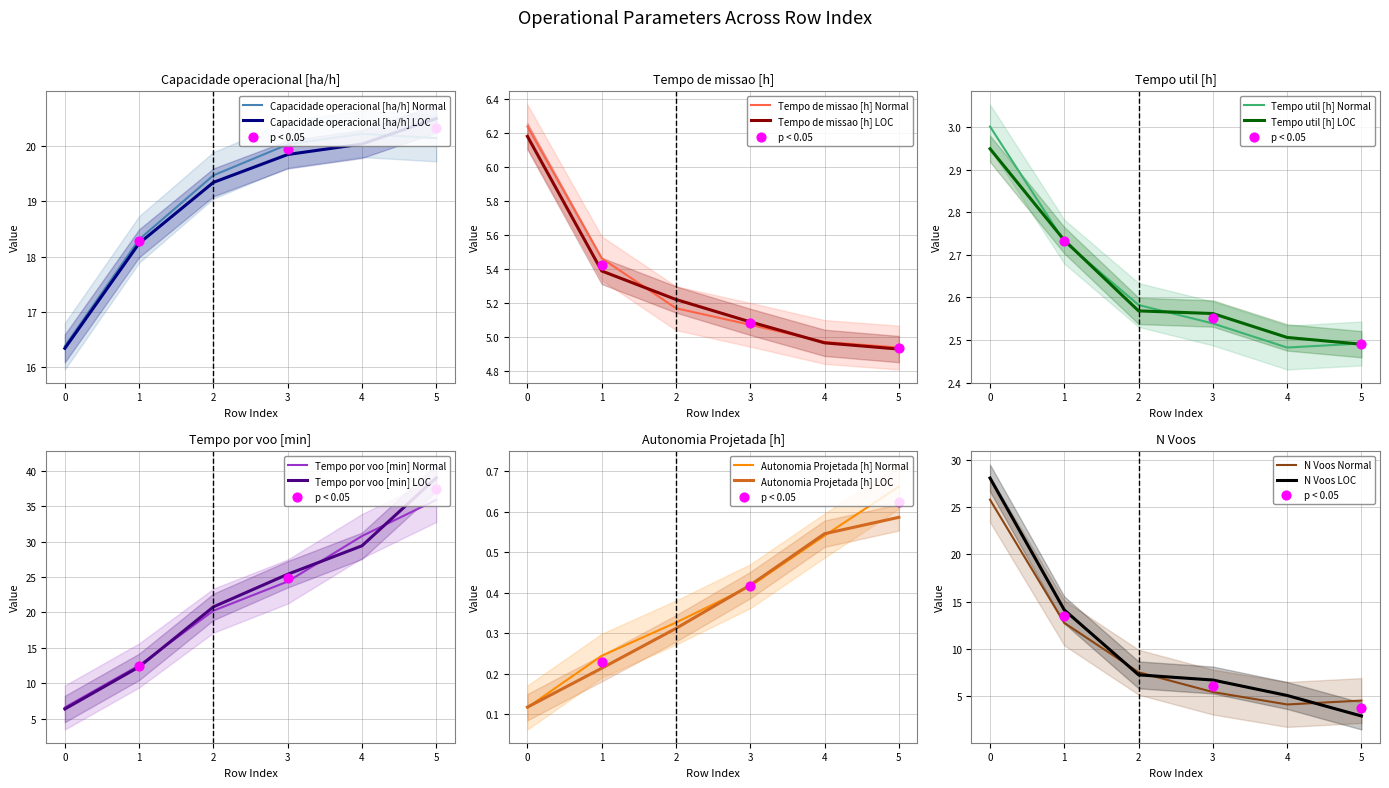

At how many categories does at least one series exceed 25?

3